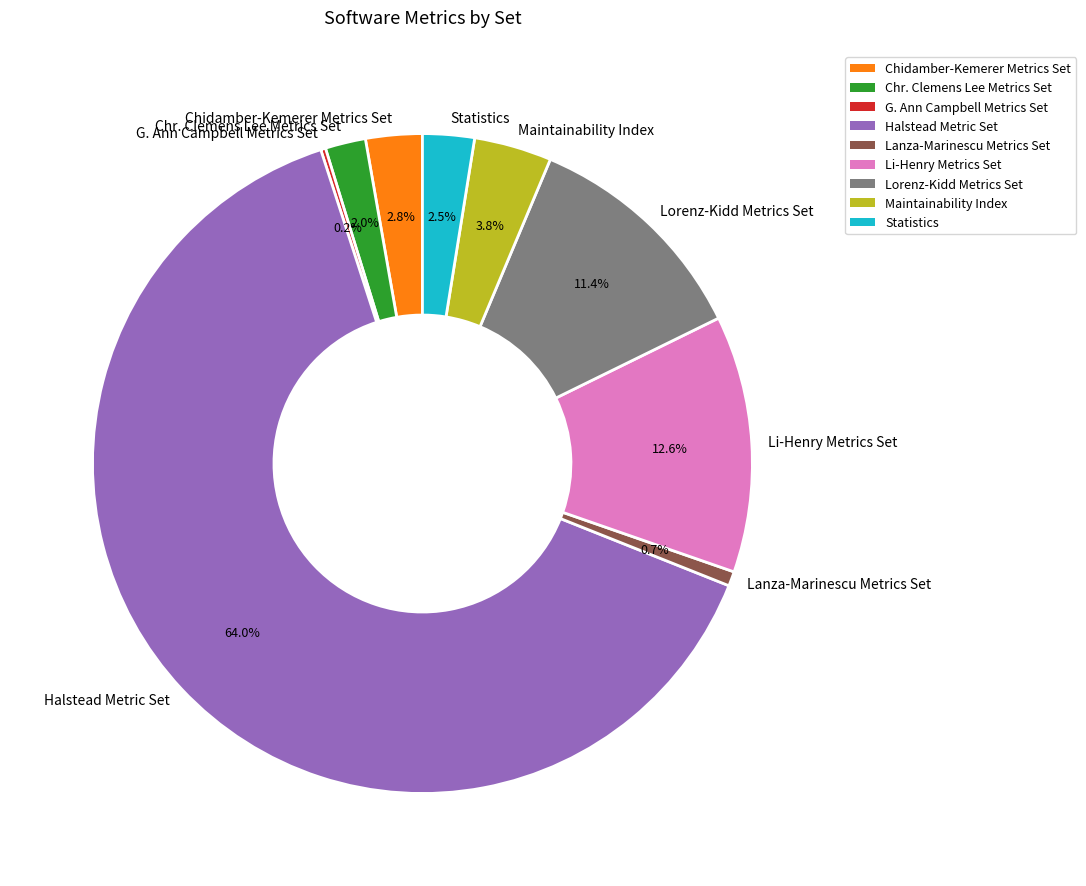

How much of the chart is everything except Lanza-Marinescu Metrics Set?

99.3%